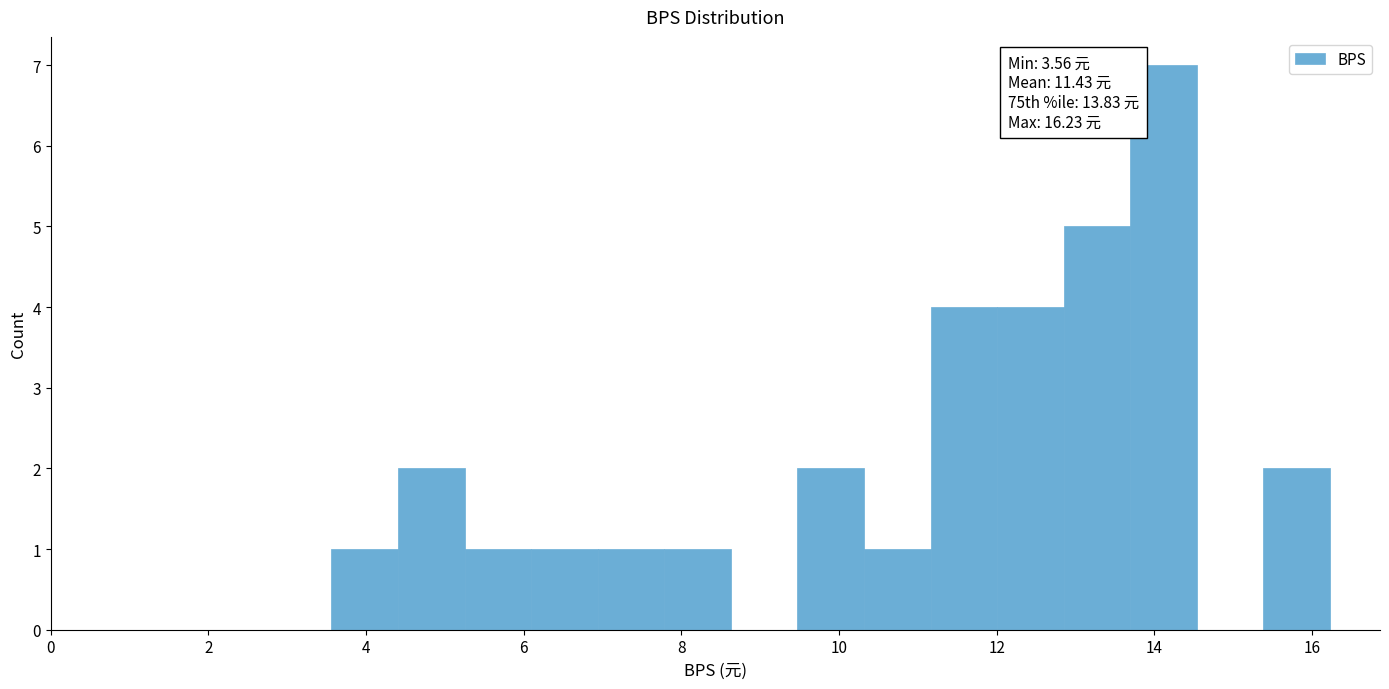

Which range on the x-axis has the tallest bar?

13.6 to 14.6